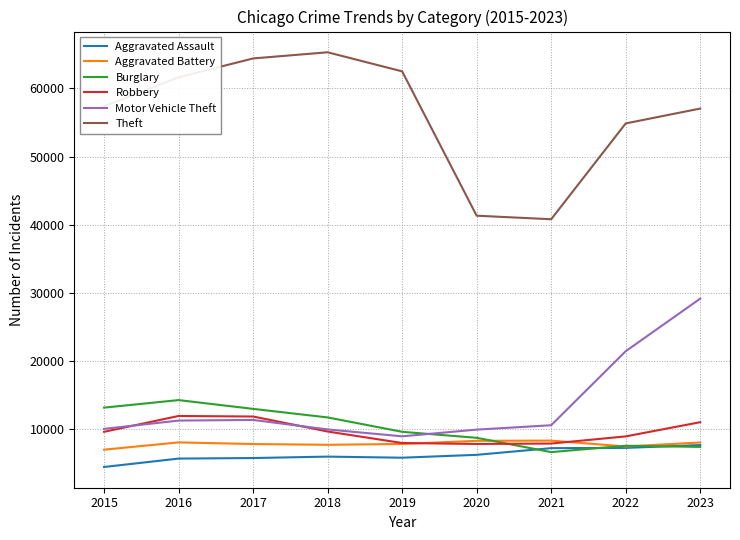

What is the difference between the second highest and minimum values in the Aggravated Battery series?

1300